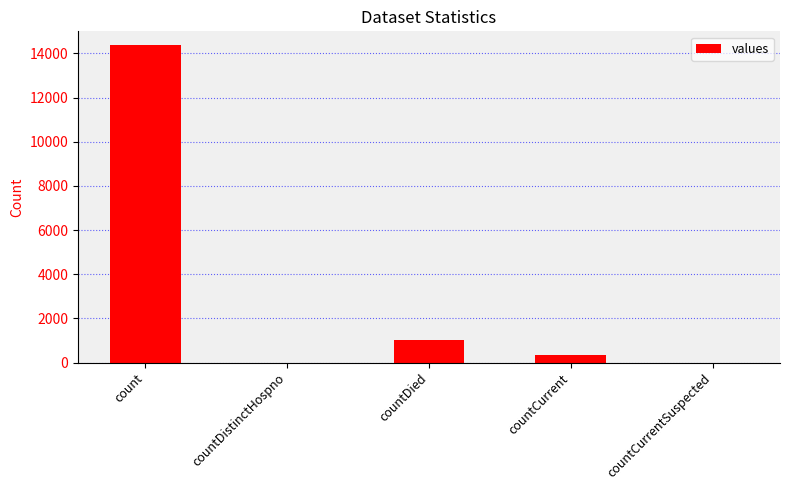

What is the ratio of the value at count to the value at countDied?

14.0